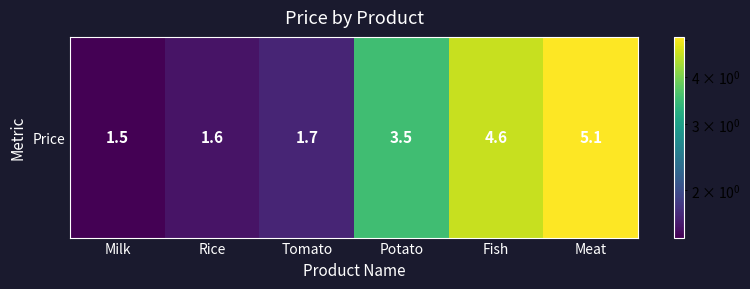

What is the smallest value displayed?

1.5